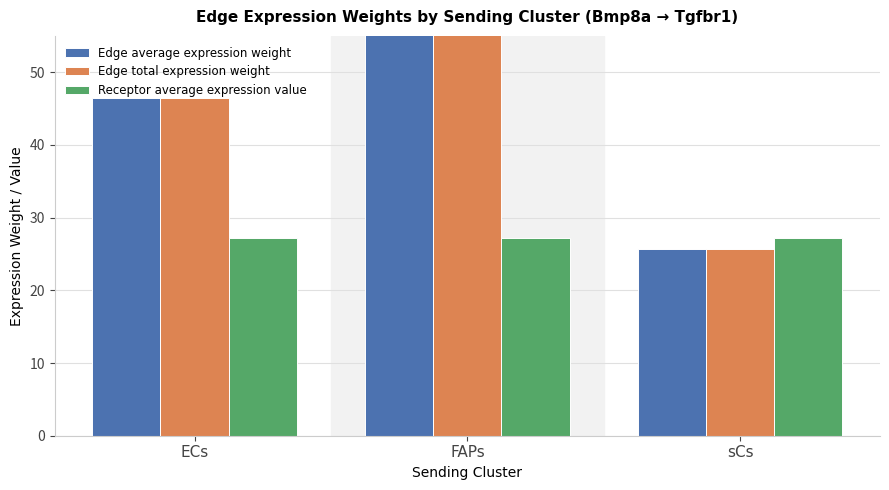

Reading left to right, transcribe all the data shown in this chart.

Edge average expression weight: ECs=46.5	FAPs=104.7	sCs=25.7
Edge total expression weight: ECs=46.5	FAPs=104.7	sCs=25.7
Receptor average expression value: ECs=27.3	FAPs=27.3	sCs=27.3